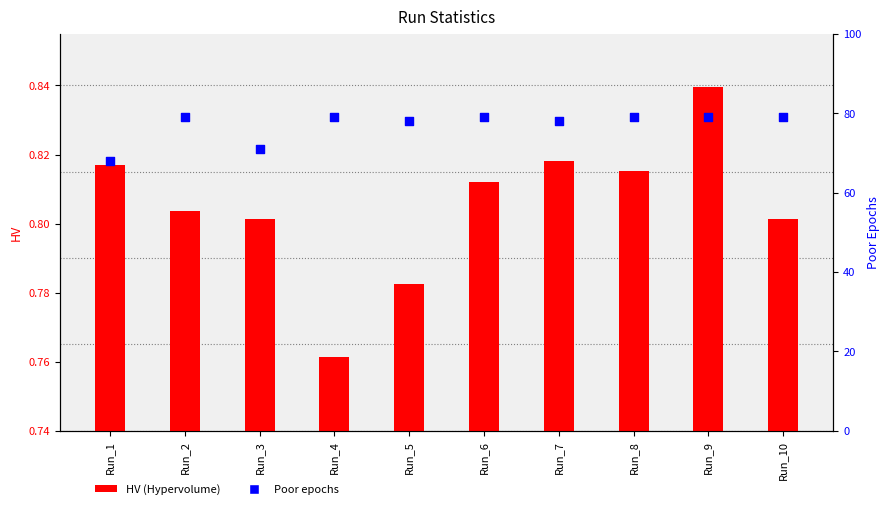

What is the total value across all series at Run_1?

68.8